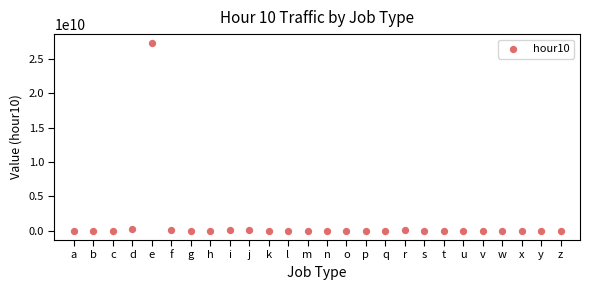

What is the range of Y values (max minus min)?

27227361990